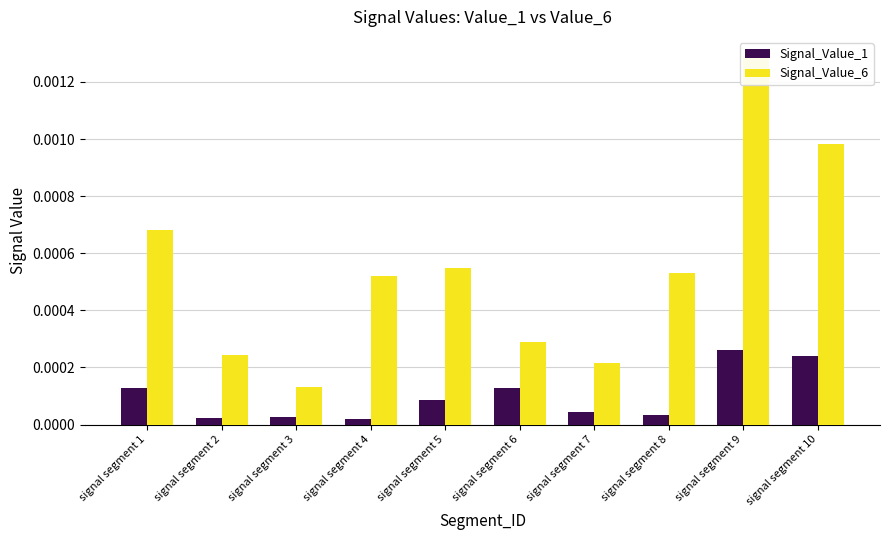

How many series are shown in this chart?

2